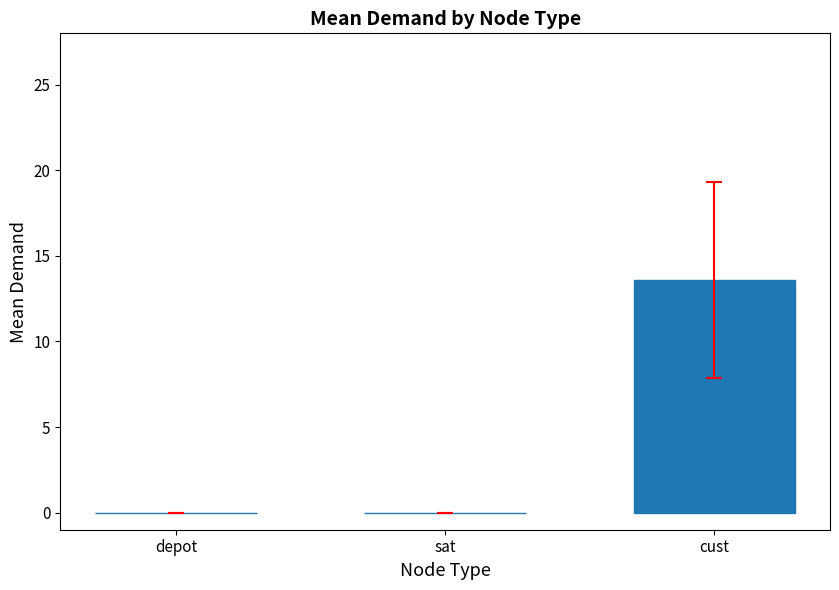

What is the sum of the values at sat and cust?

13.6